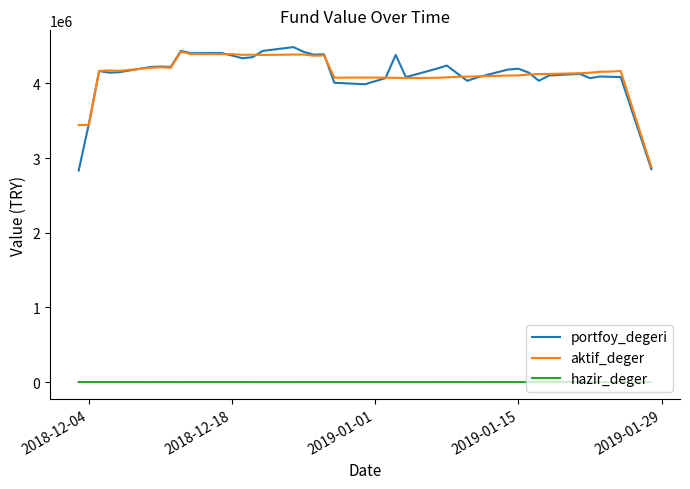

What is the greatest value displayed?

4484829.5